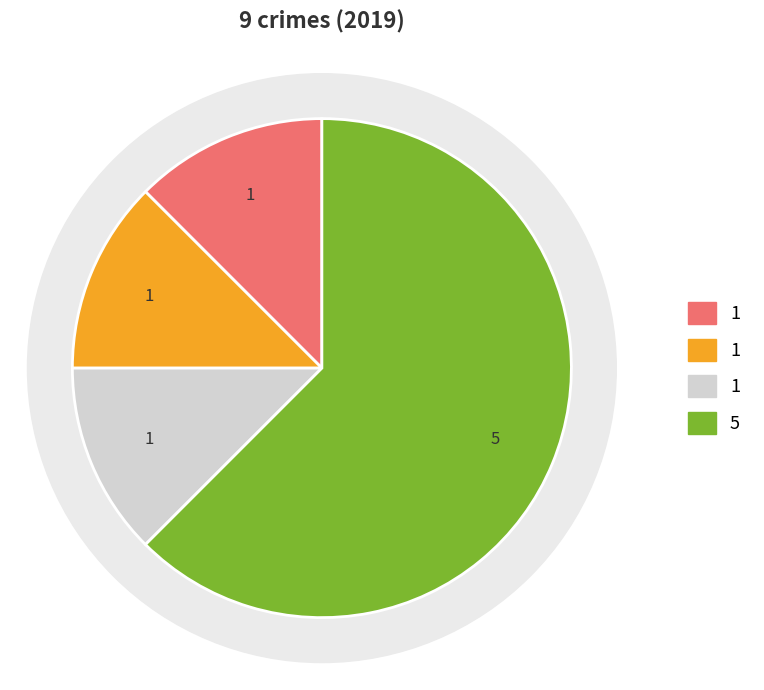

To the nearest percent, what is the difference between the Aggravated Assault and Theft slice percentages?

50%